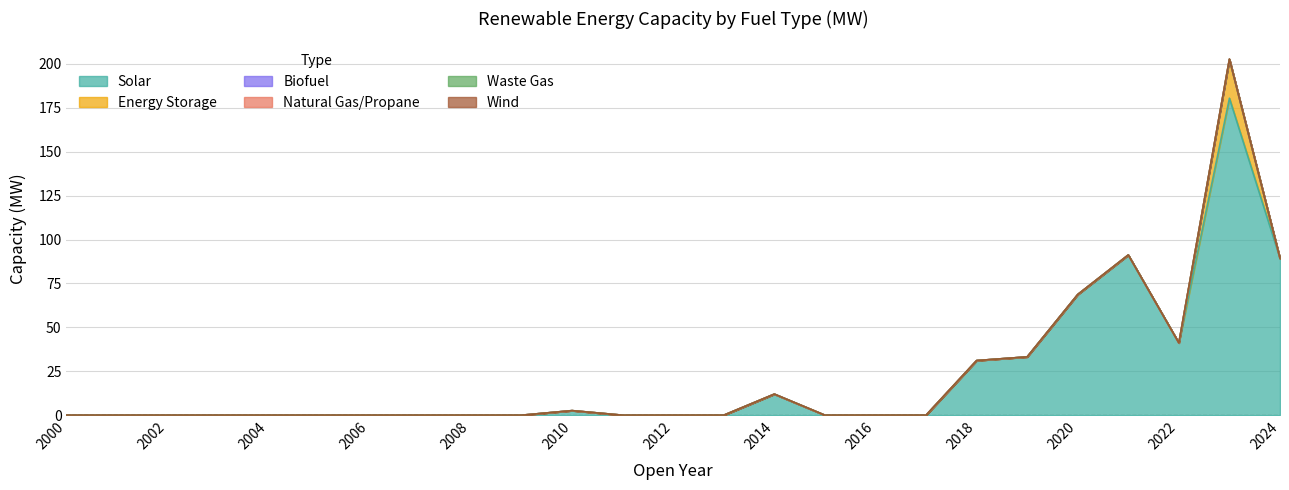

At which category is the sum across all series the highest?

2023